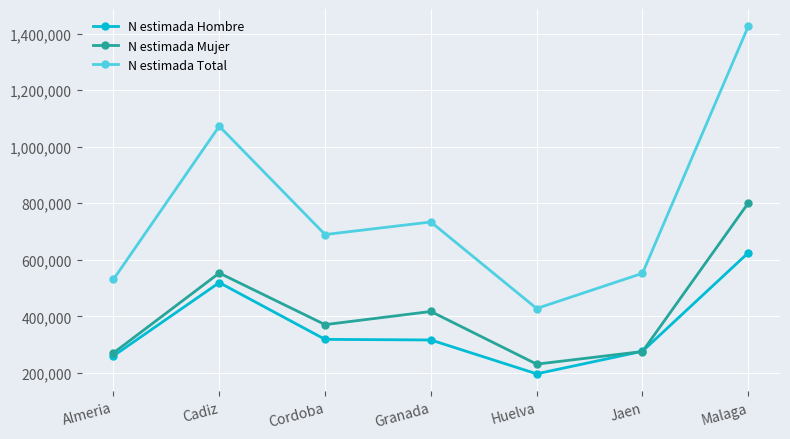

At which category does N estimada Total reach its first local peak?

Cadiz